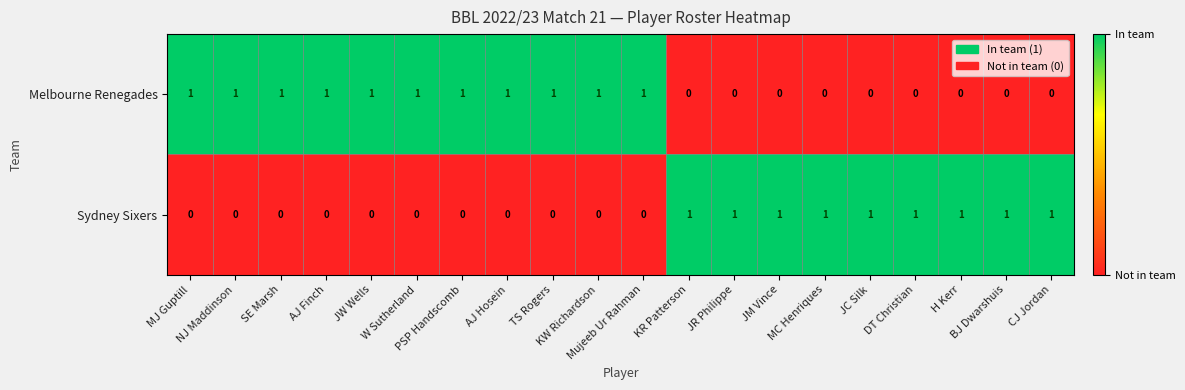

At how many categories does at least one series exceed 0?

20